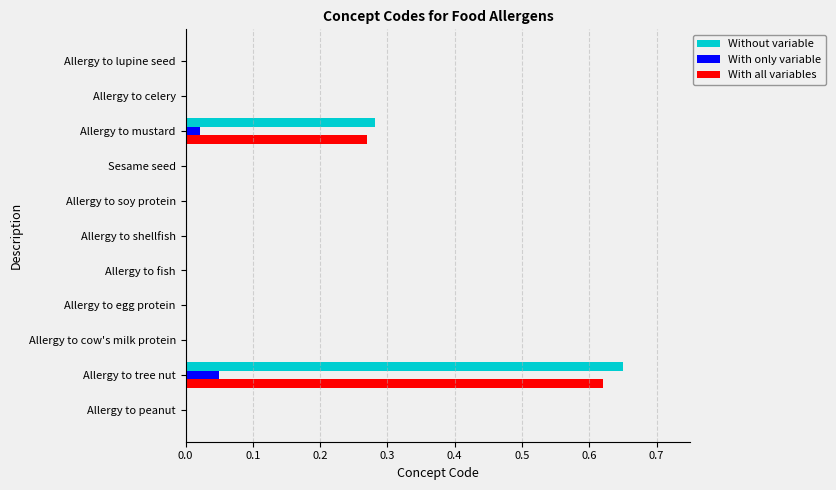

At which category is the sum across all series the highest?

Allergy to tree nut